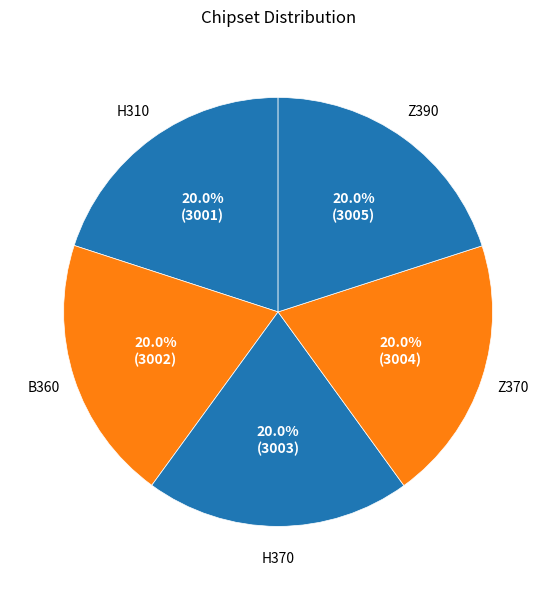

Is it true that H310 is 20% of the pie?

True